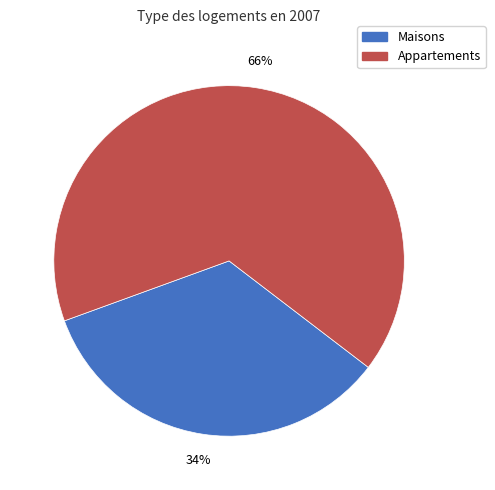

How many segments does this pie chart have?

2